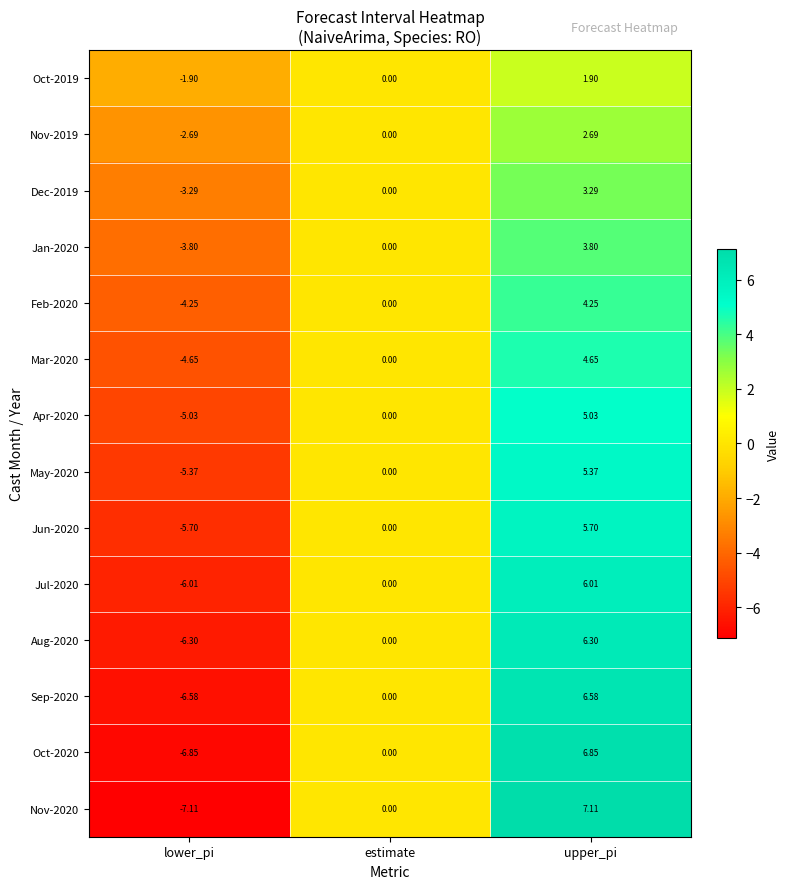

Is the value of Feb-2020 at lower_pi greater than the value of Nov-2019 at lower_pi?

No